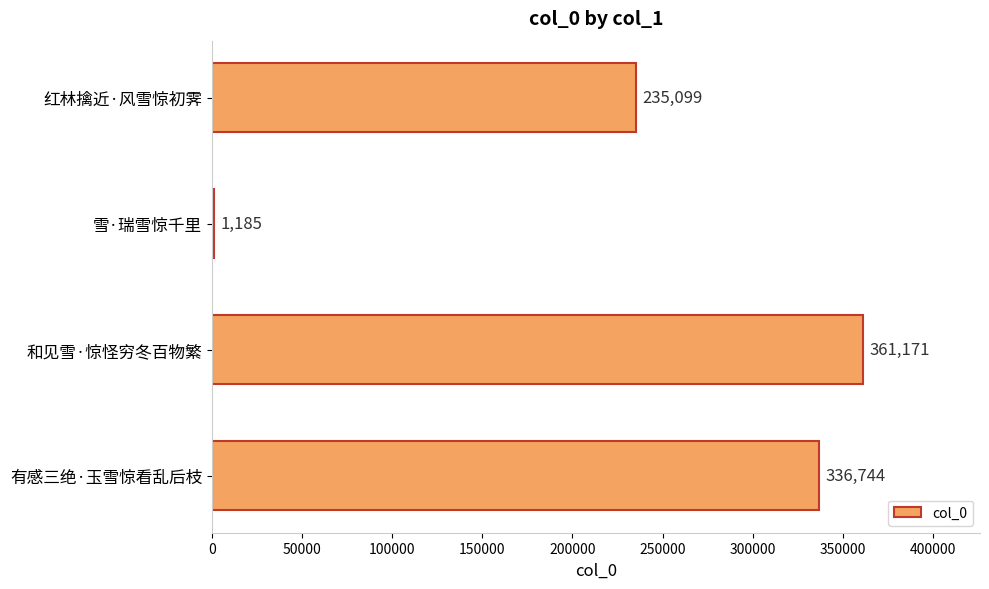

Reading top to bottom, transcribe all the data shown in this chart.

红林擒近·风雪惊初霁=235099	雪·瑞雪惊千里=1185	和见雪·惊怪穷冬百物繁=361171	有感三绝·玉雪惊看乱后枝=336744